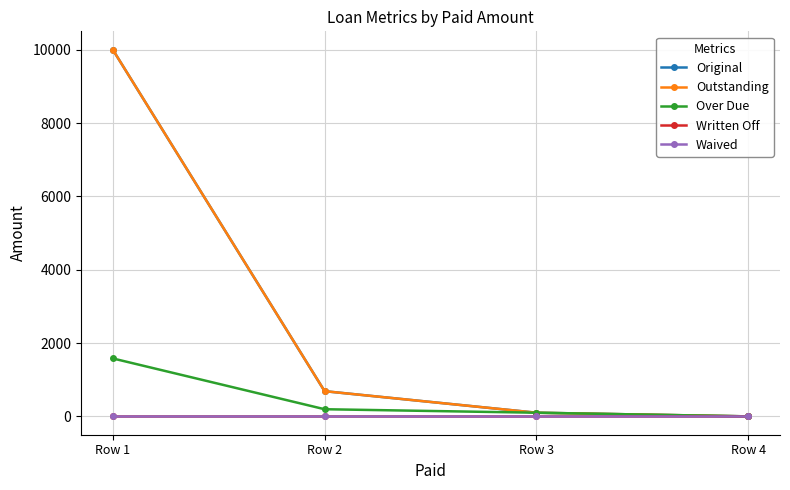

What is the value of the Over Due point at the 3rd from the left?

100.0